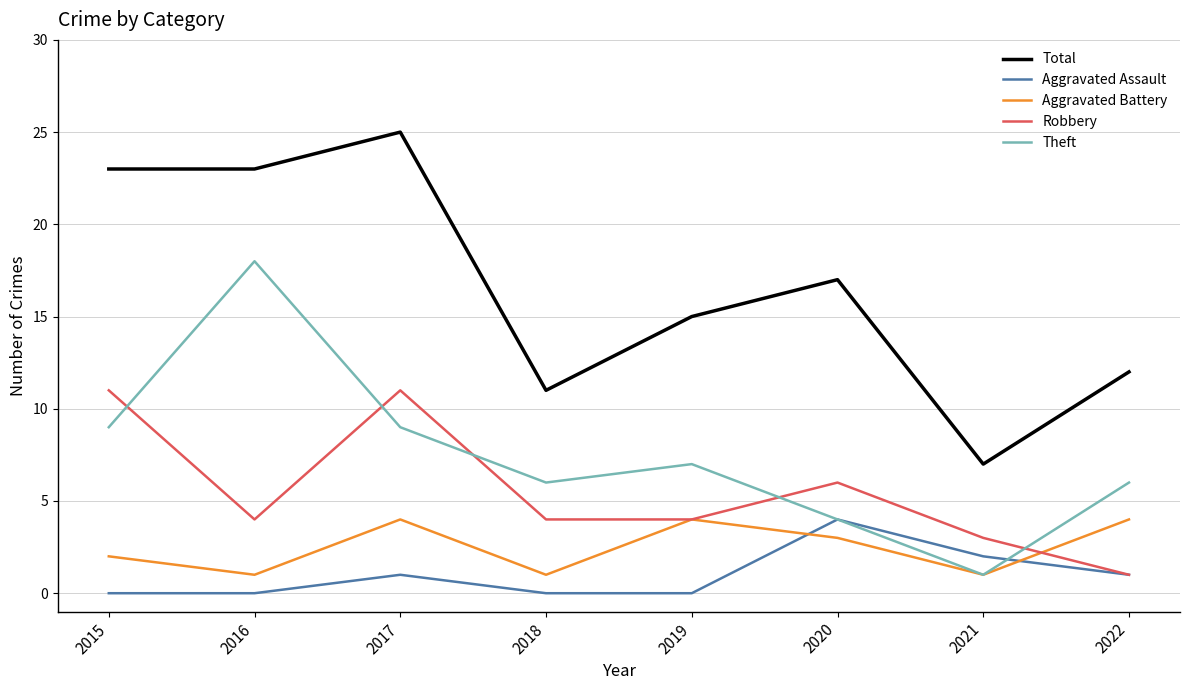

Reading left to right, list all the values displayed in this chart.

Total: 2015=23	2016=23	2017=25	2018=11	2019=15	2020=17	2021=7	2022=12
Aggravated Assault: 2015=0	2016=0	2017=1	2018=0	2019=0	2020=4	2021=2	2022=1
Aggravated Battery: 2015=2	2016=1	2017=4	2018=1	2019=4	2020=3	2021=1	2022=4
Robbery: 2015=11	2016=4	2017=11	2018=4	2019=4	2020=6	2021=3	2022=1
Theft: 2015=9	2016=18	2017=9	2018=6	2019=7	2020=4	2021=1	2022=6